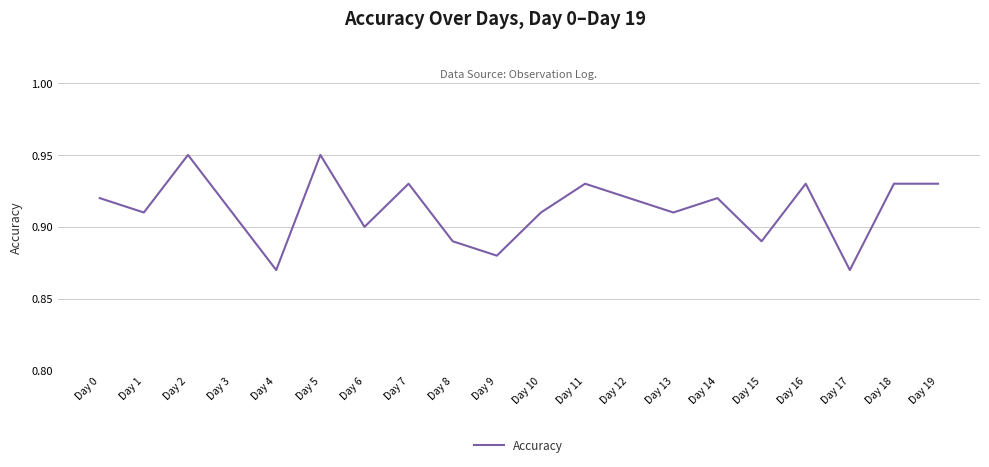

Is it true that the value at Day 15 is 0.9?

True